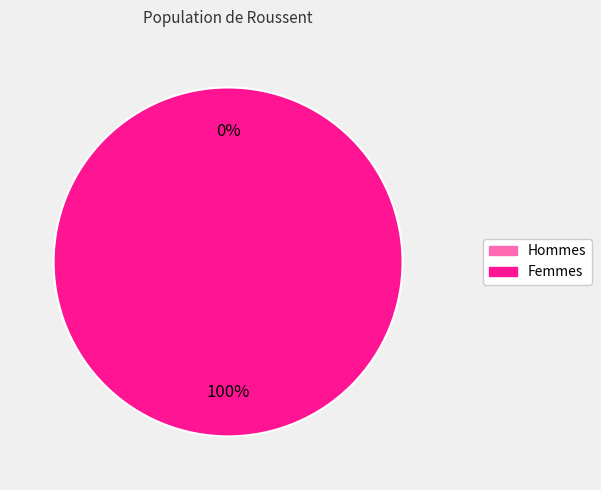

To the nearest percent, what is the average slice percentage?

50%